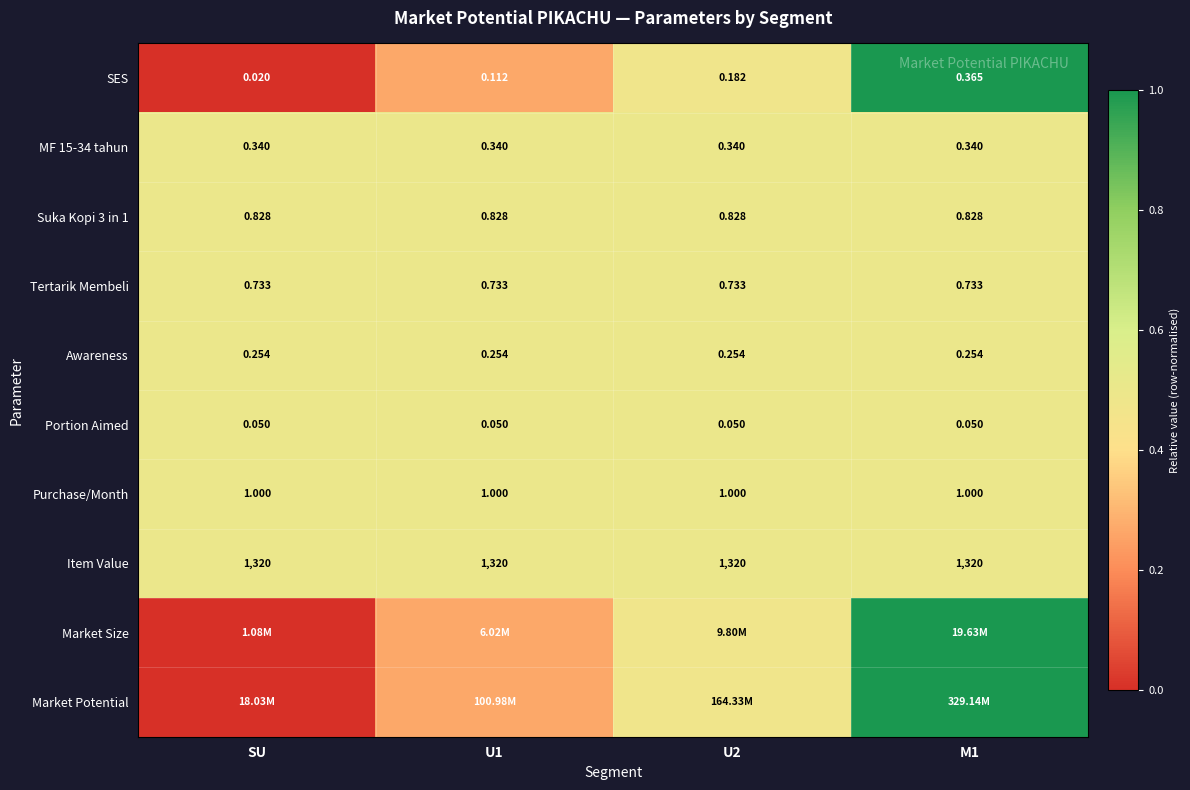

Count the SES values in the range 0 to 1.

4